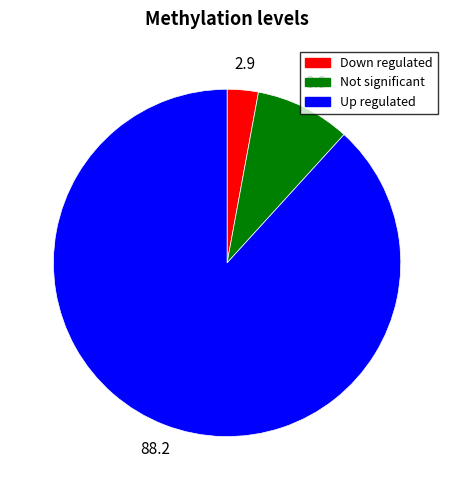

How many segments does this pie chart have?

3